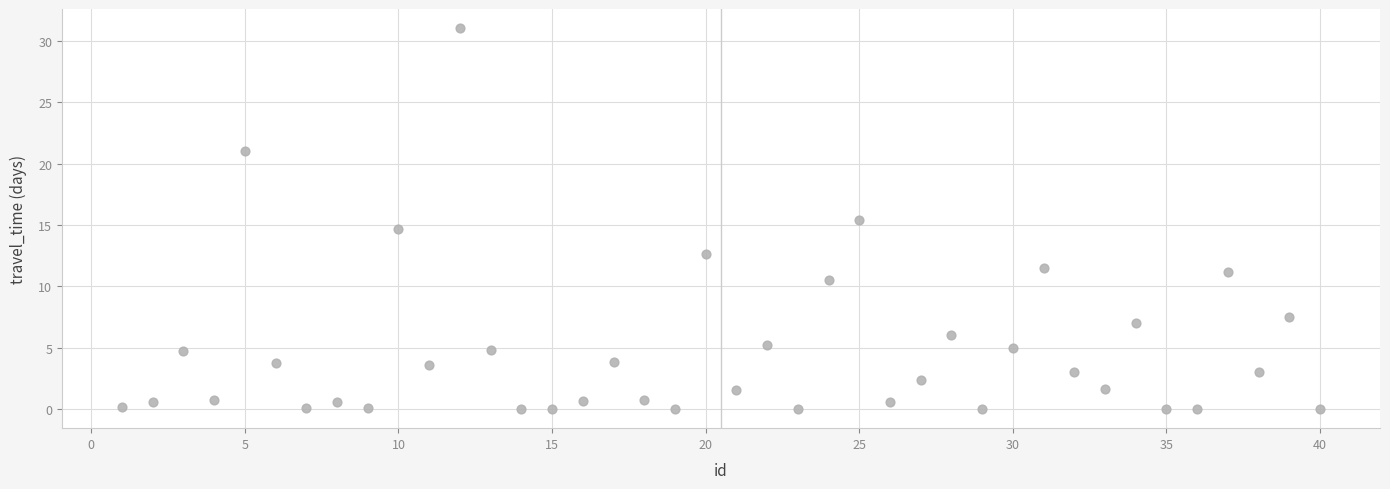

What is the range of Y values (max minus min)?

31.0